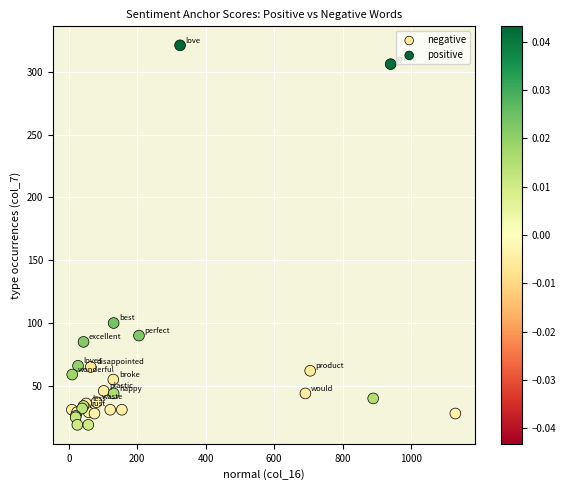

Which series has the largest Y range (max minus min)?

positive